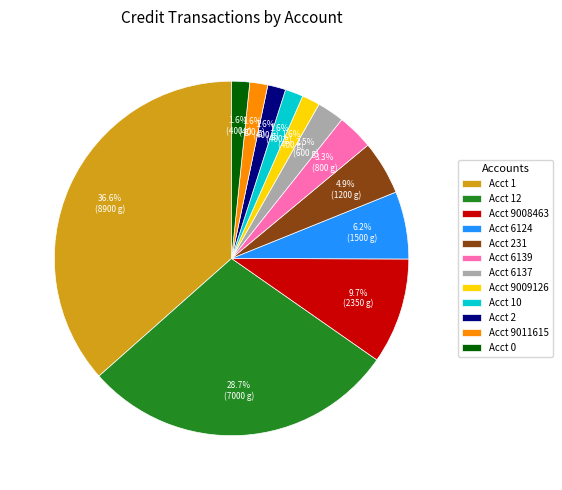

Which has a higher value, Acct 1 or Acct 2?

Acct 1